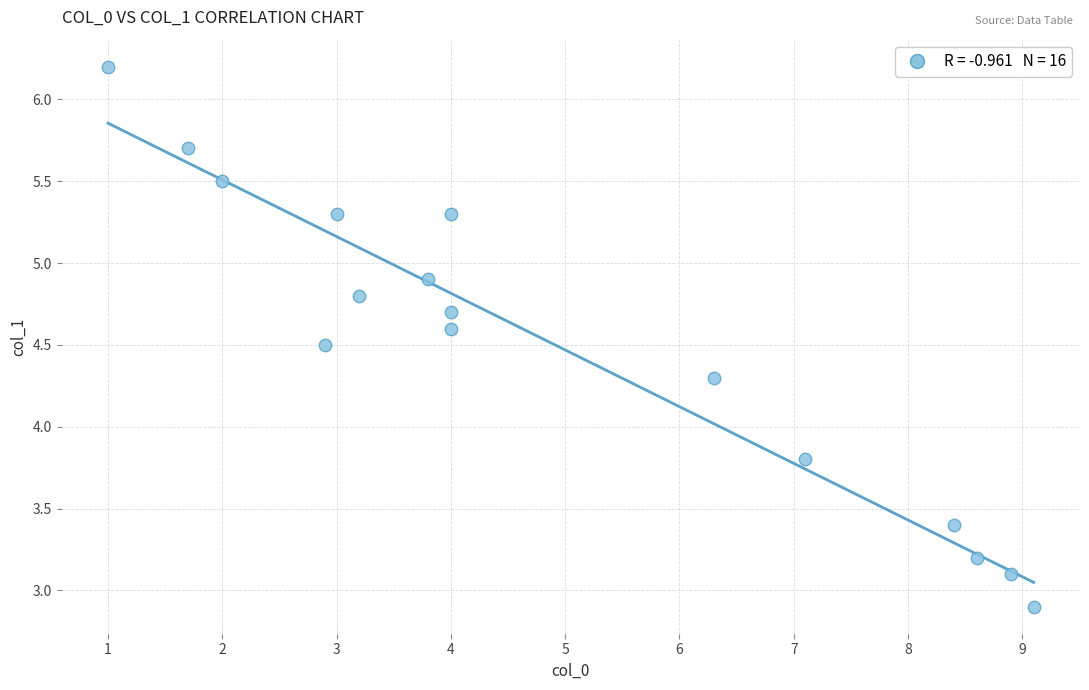

What Y value in the scatter plot is closest to 4?

3.8